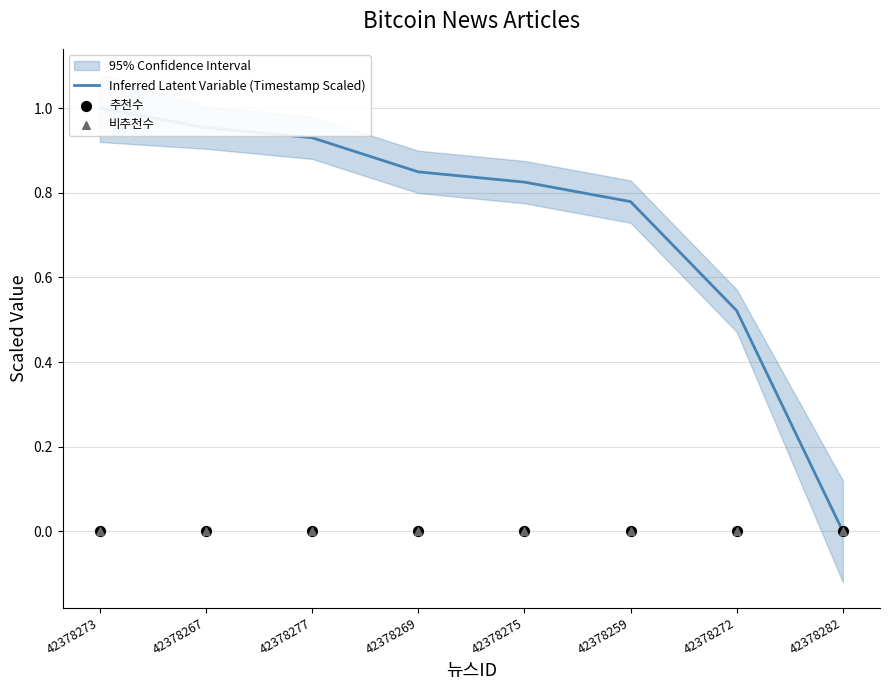

Which series reaches the minimum Y coordinate?

Inferred Latent Variable (Timestamp Scaled)